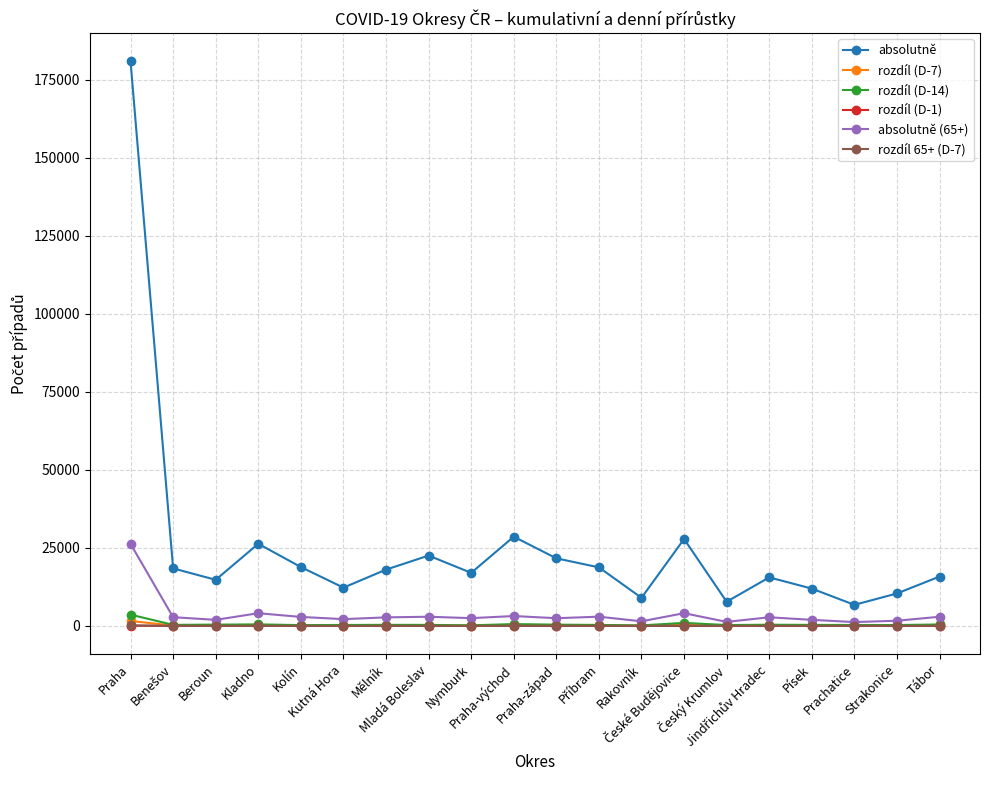

At how many categories does at least one series exceed 53603?

1